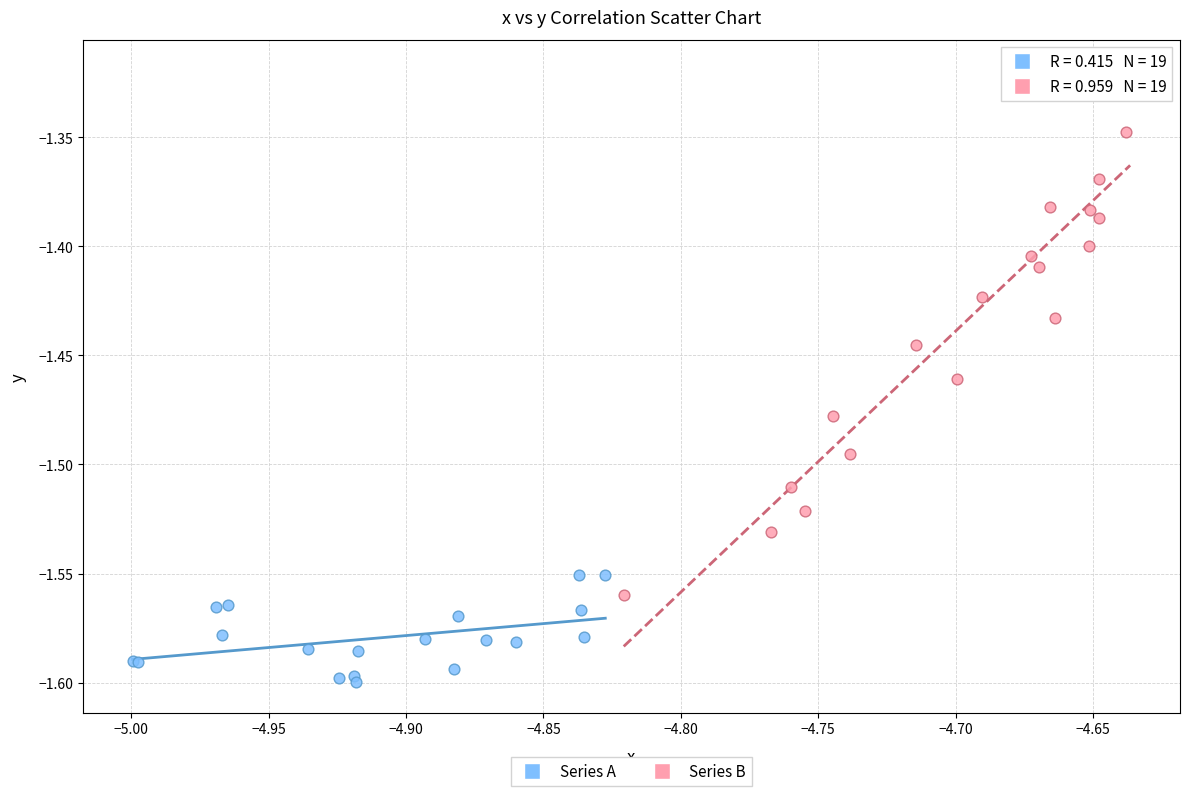

Which series reaches the maximum Y coordinate?

Series B